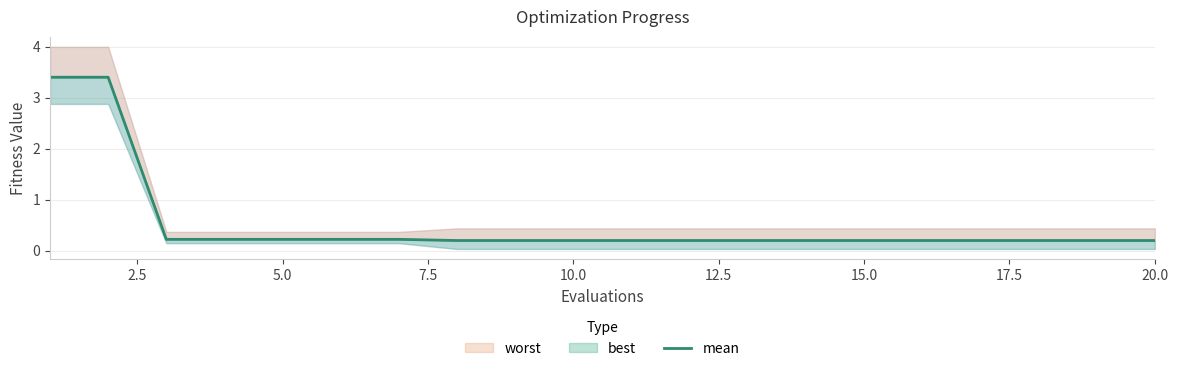

Where is the data nearest to the value 1?

5.0